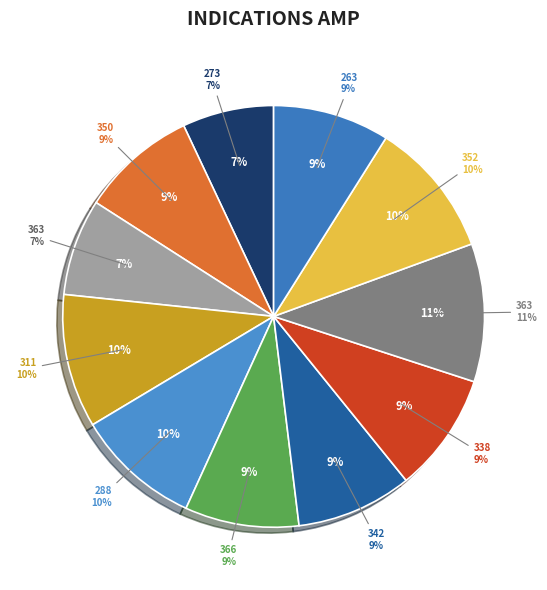

Between 263 and 352, which is larger?

352